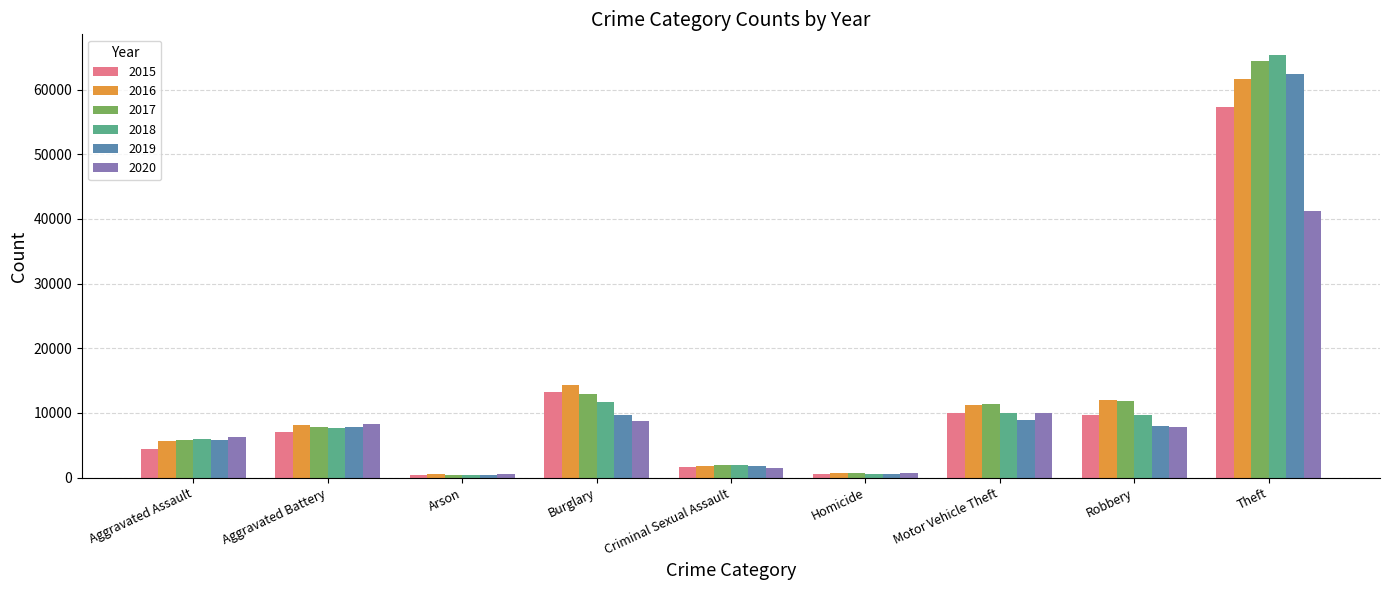

The value of 2020 at Robbery is 7855. True or false?

True